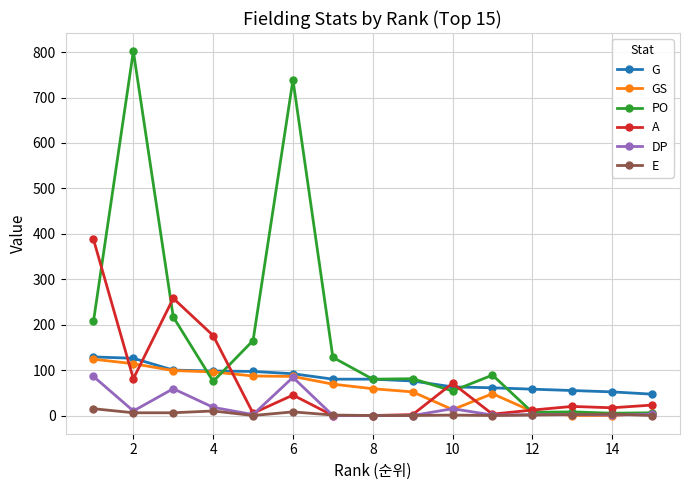

How many categories are shown in the chart?

15